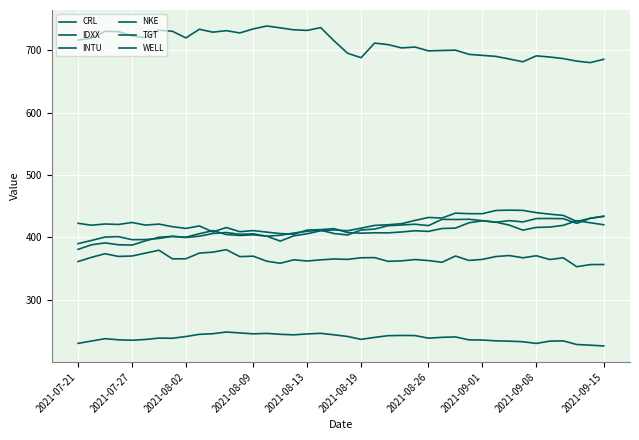

At how many categories does at least one series exceed 578?

40